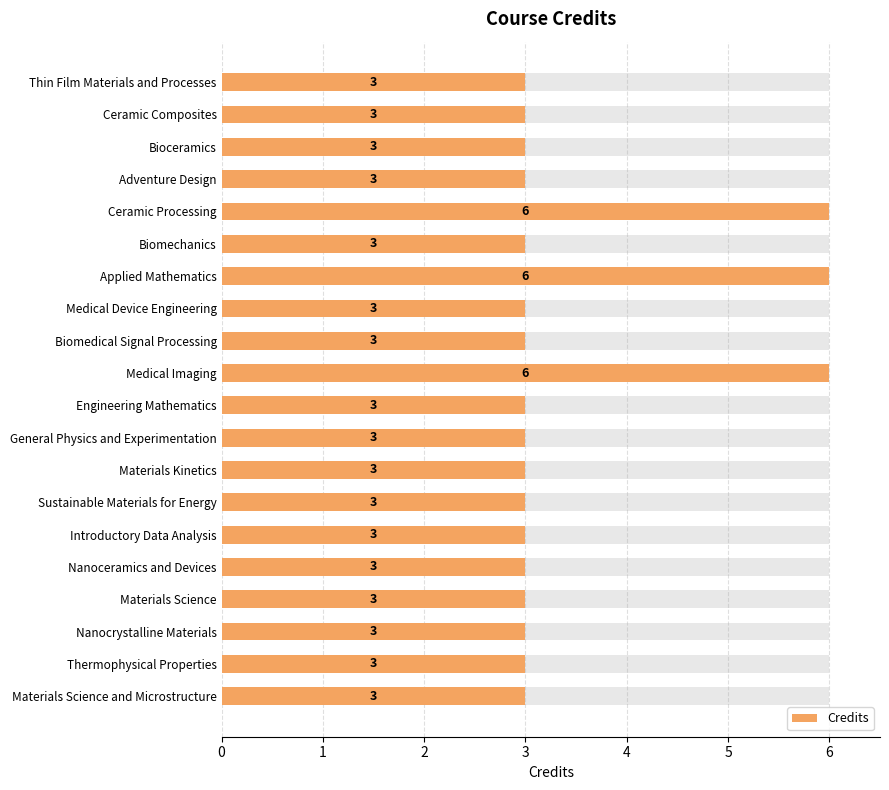

Does the chart contain any negative values?

No